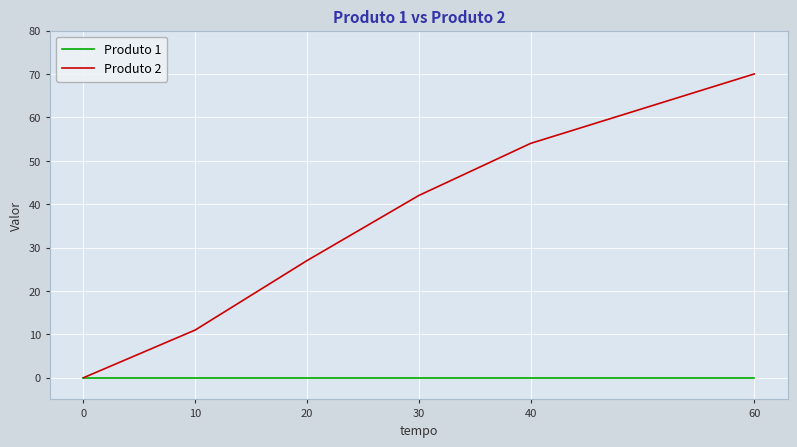

Which label corresponds to the largest value in the chart?

60